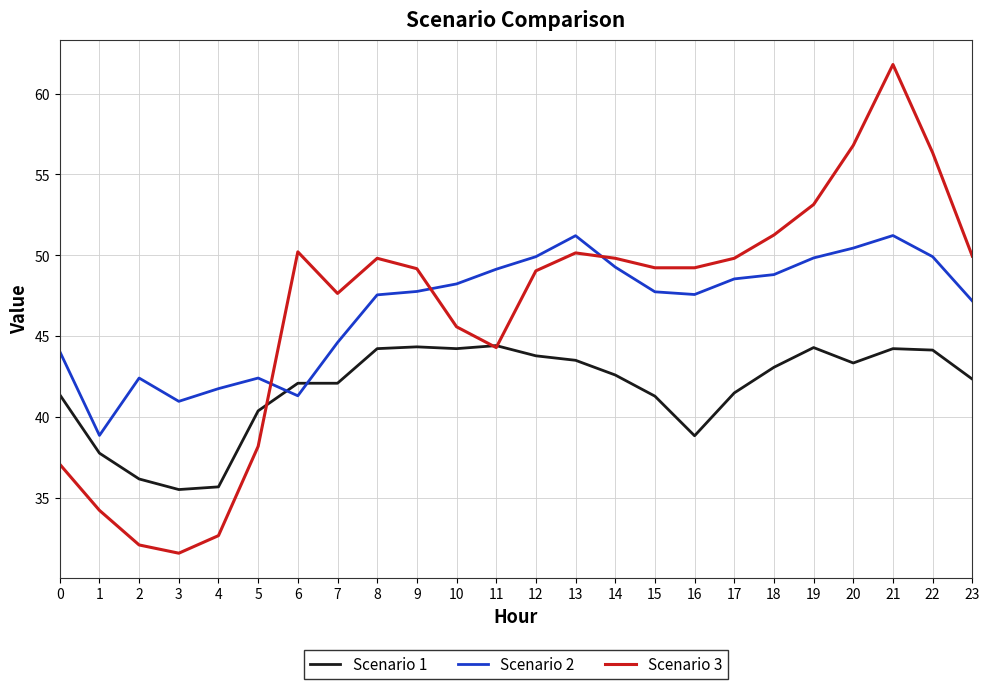

Is the value of Scenario 1 at 17 greater than the value of Scenario 3 at 21?

No